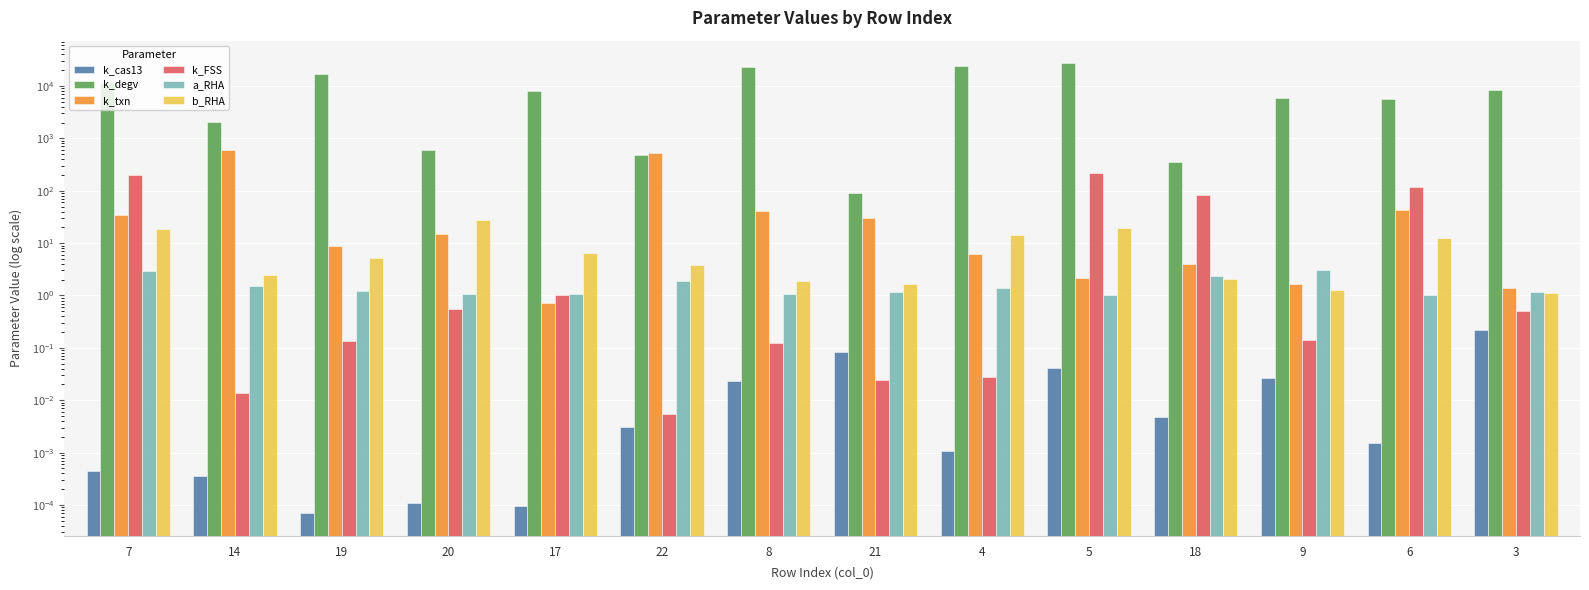

The value of k_degv at 8 is 5870.2. True or false?

False